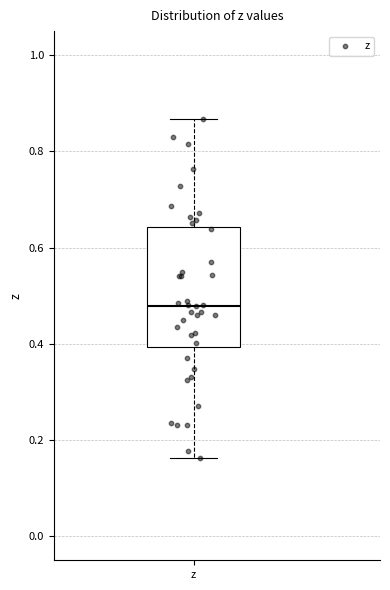

Where does the upper whisker of the box for z end on the y-axis? The values are not printed on the chart, so give them approximately, as read against the axis.

0.86